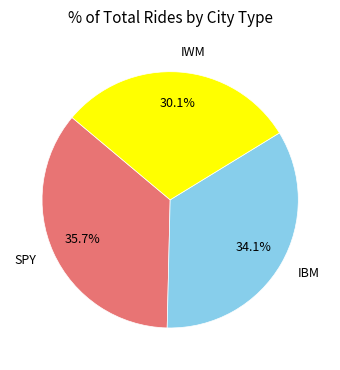

Is there a majority slice in this chart?

No